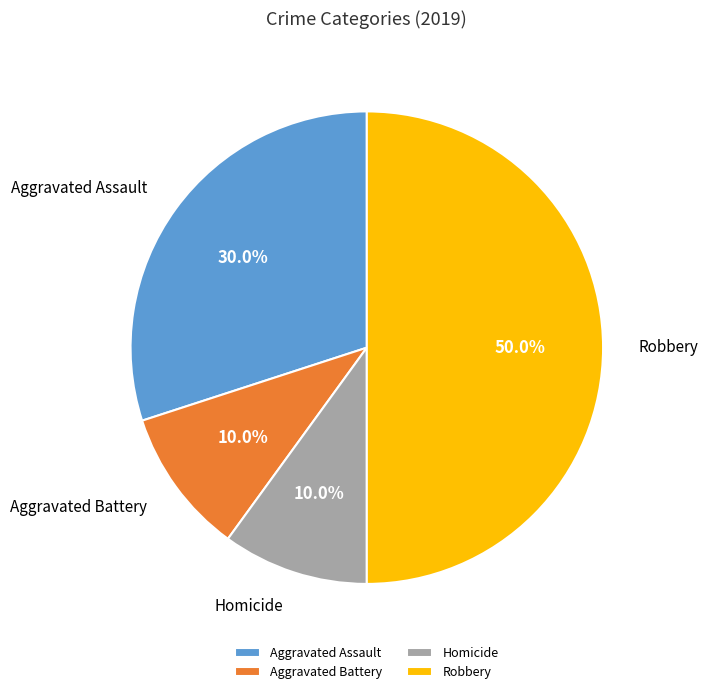

Does Homicide account for over 50% of the chart?

No